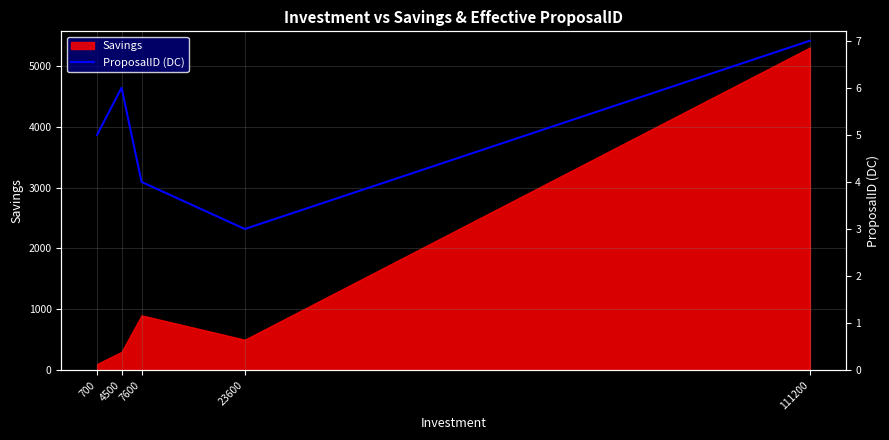

What is the maximum value shown in the chart?

7